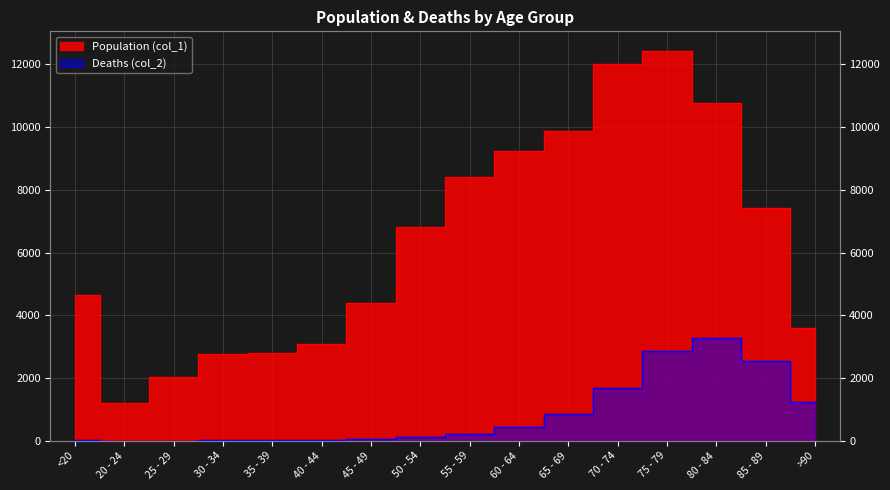

How many values in the Deaths (col_2) series exceed 227?

7